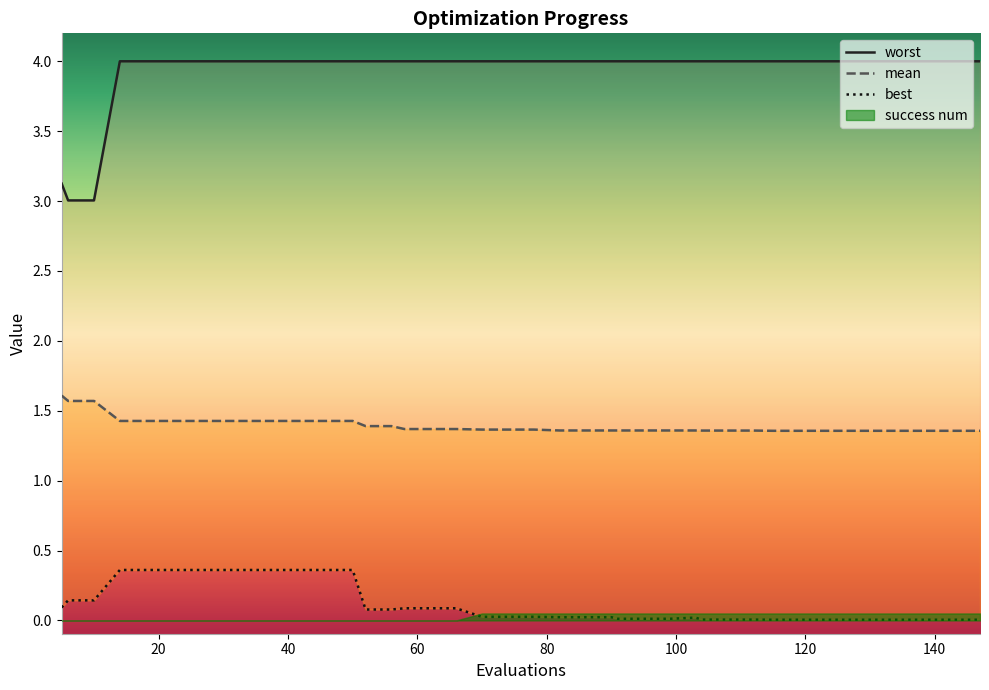

The best series shows 0.0 at 39. True or false?

False